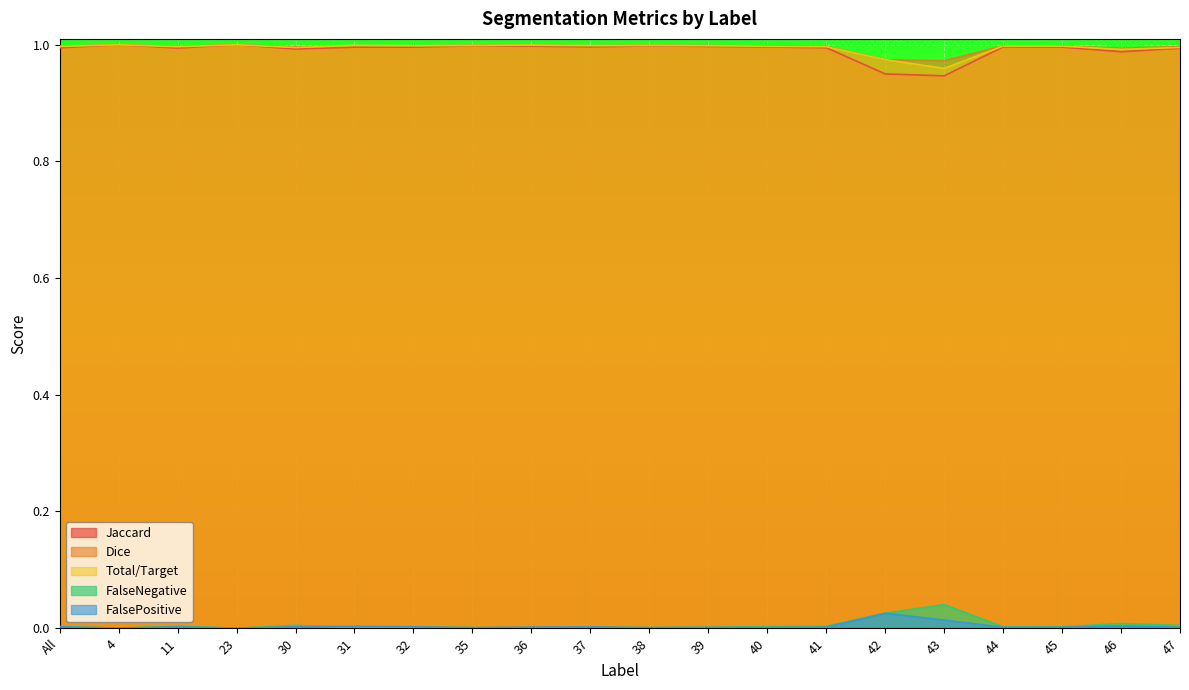

How many interior local valleys does the Total/Target series have?

6